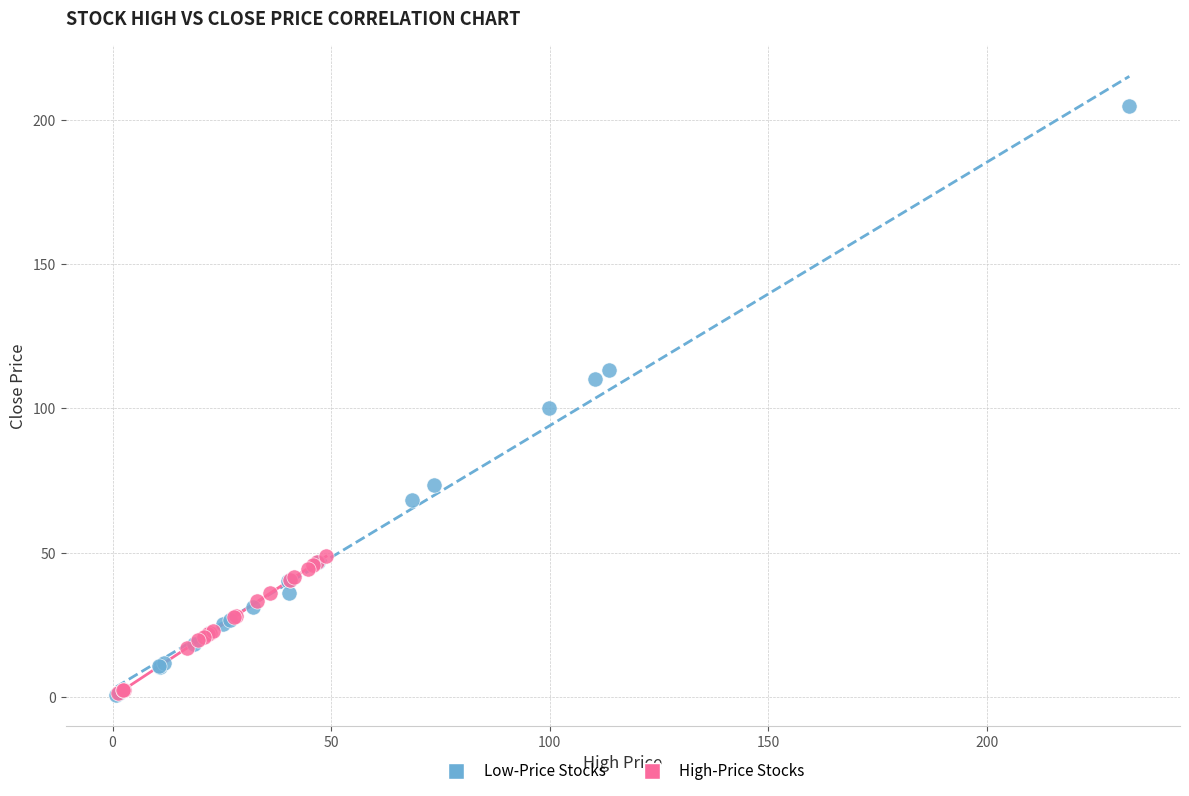

Which series has the widest spread of Y values?

Low-Price Stocks